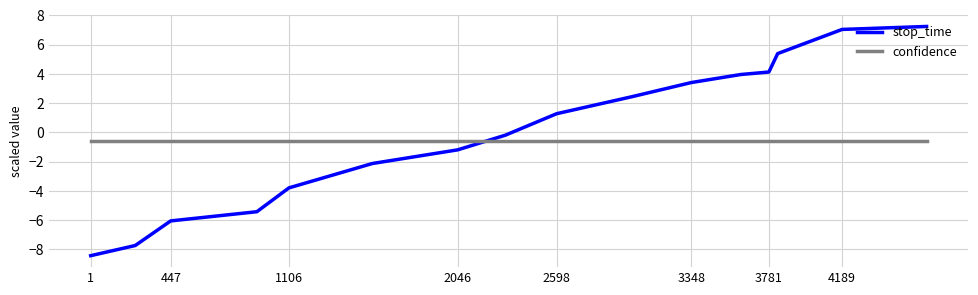

What is the difference between the maximum and minimum values in the stop_time series?

15.7